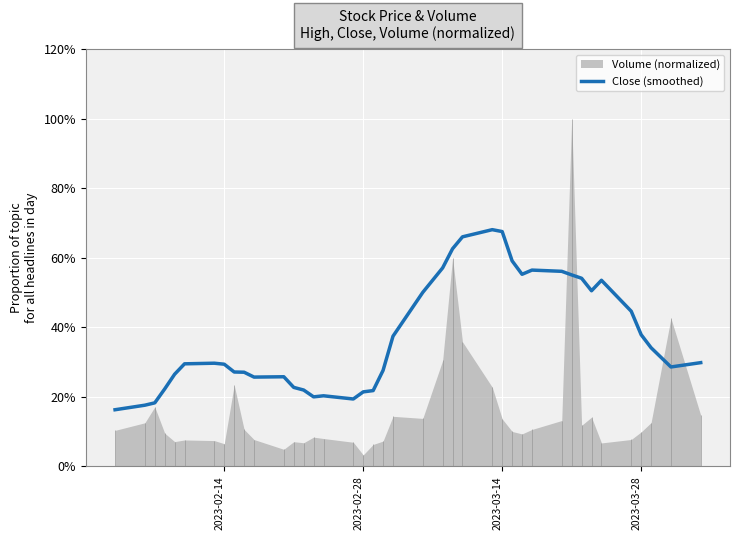

True or false: the data shows 1.0 at 30.

False